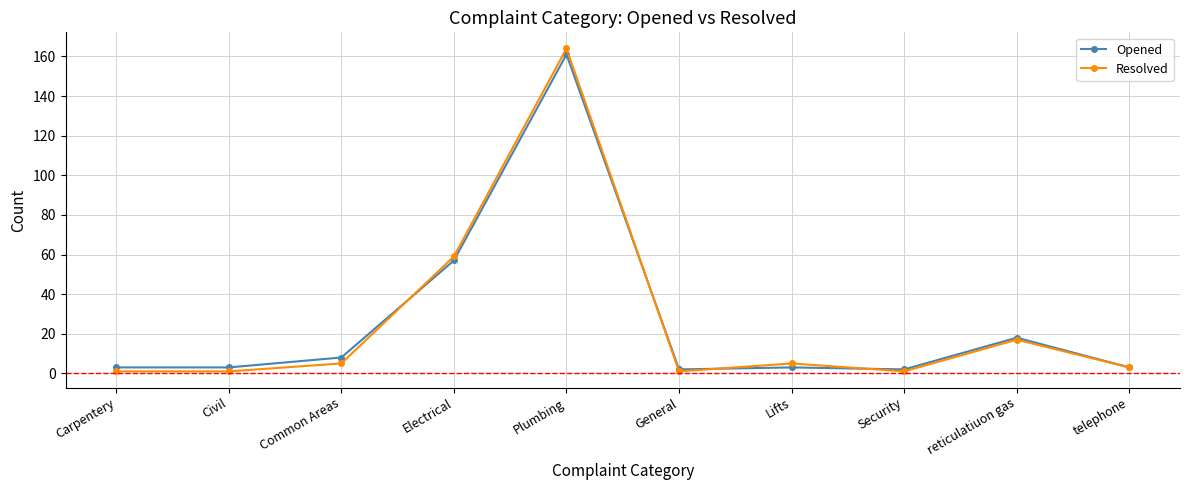

Reading right to left, transcribe all the data shown in this chart.

Opened: 3	18	2	3	2	161	57	8	3	3
Resolved: 3	17	1	5	1	164	59	5	1	1